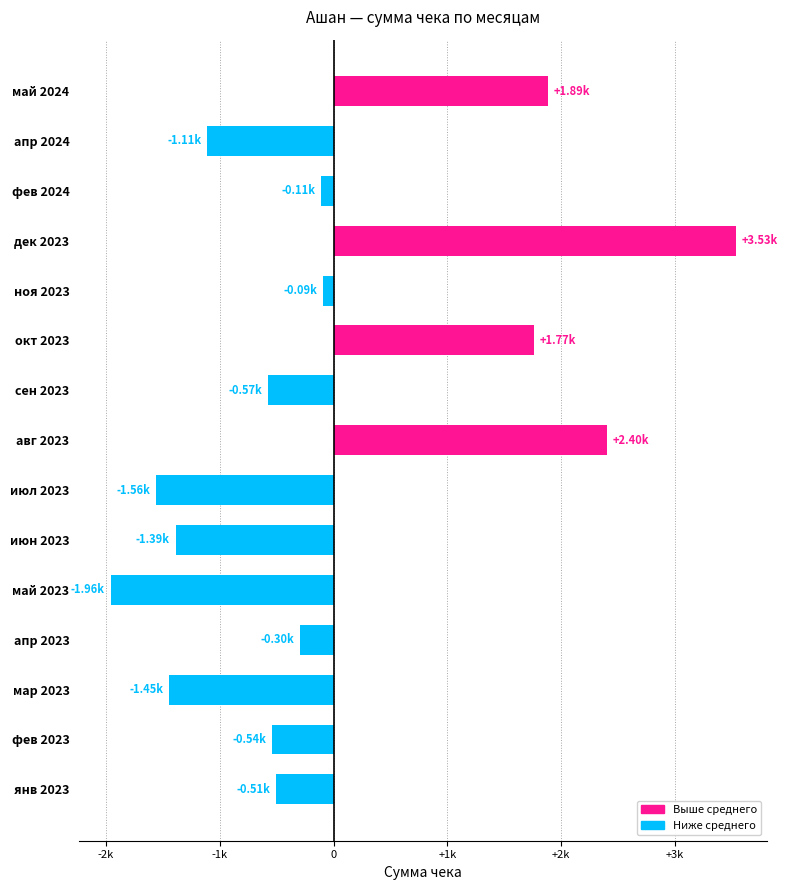

What is the difference between the maximum and second lowest values?

5092.0